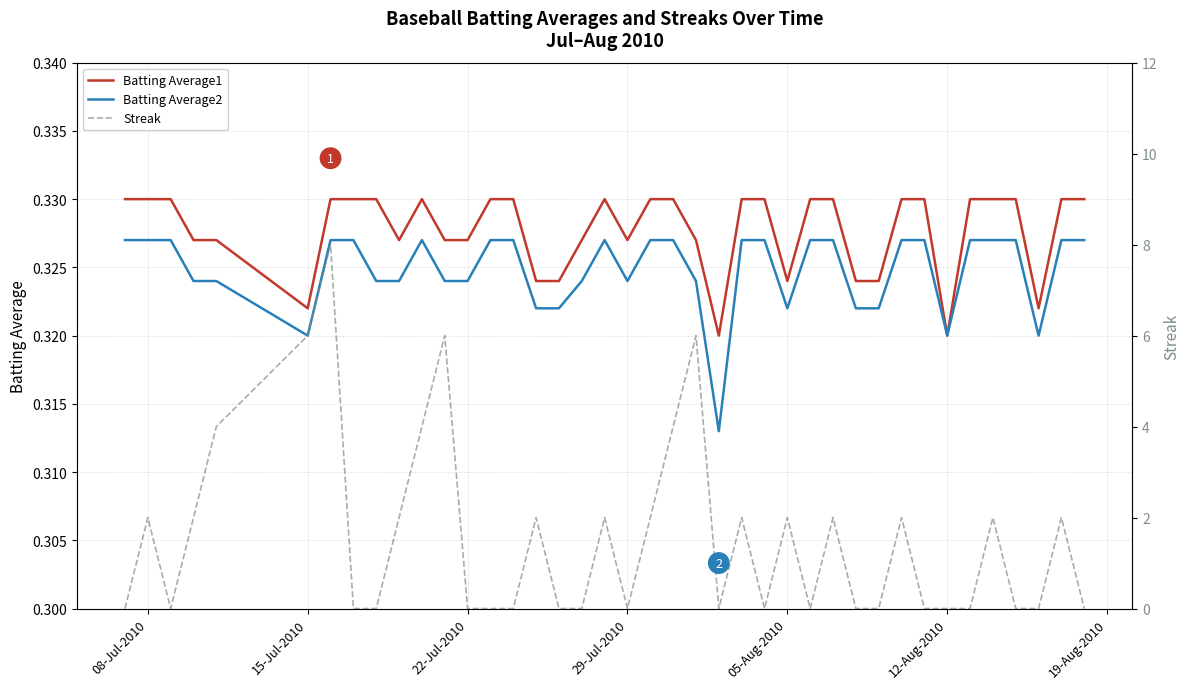

True or false: Batting Average1 has a value of 0.5 at 22-Jul-2010.

False